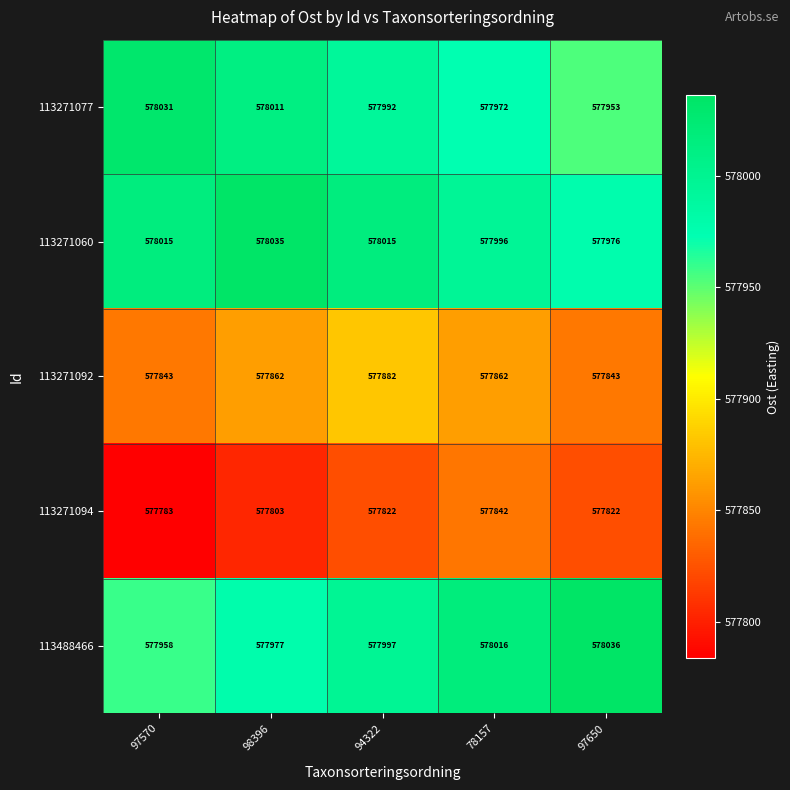

How many data points in 113271077 are less than 577992?

2